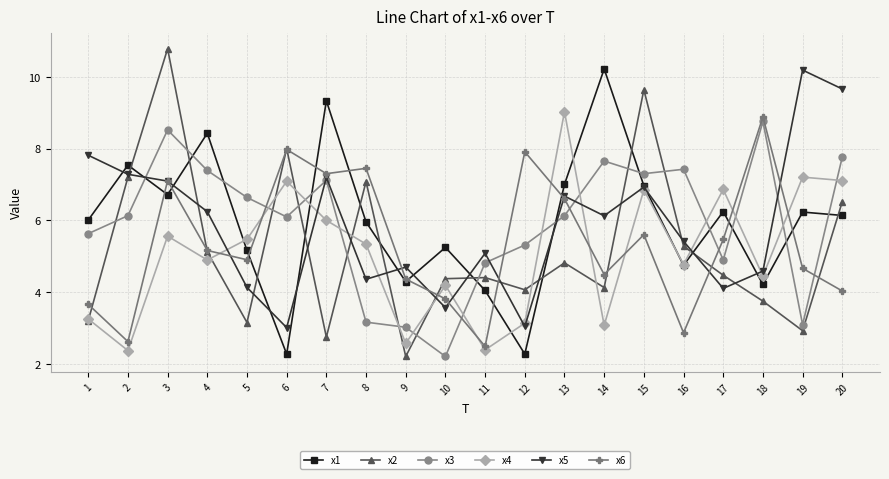

What is the highest value of the x2 series?

10.8